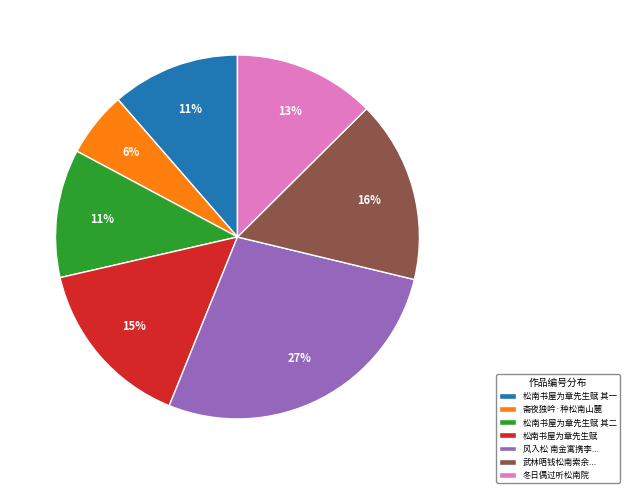

What is the smallest slice in the pie chart?

斋夜独吟·种松南山麓